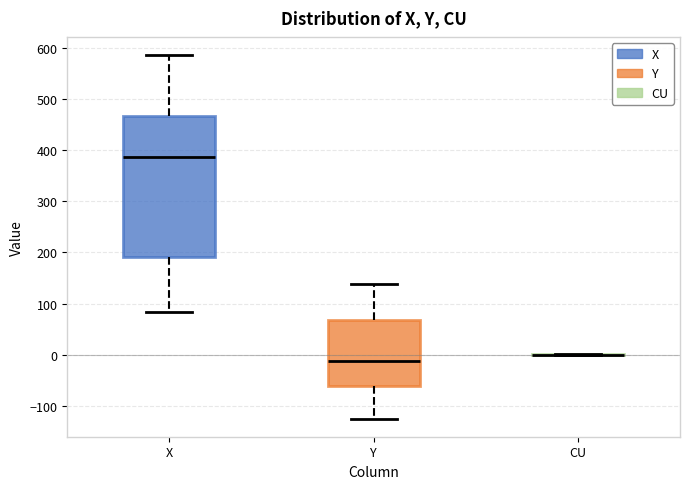

Which box is the tallest, from its lower edge to its upper edge?

X